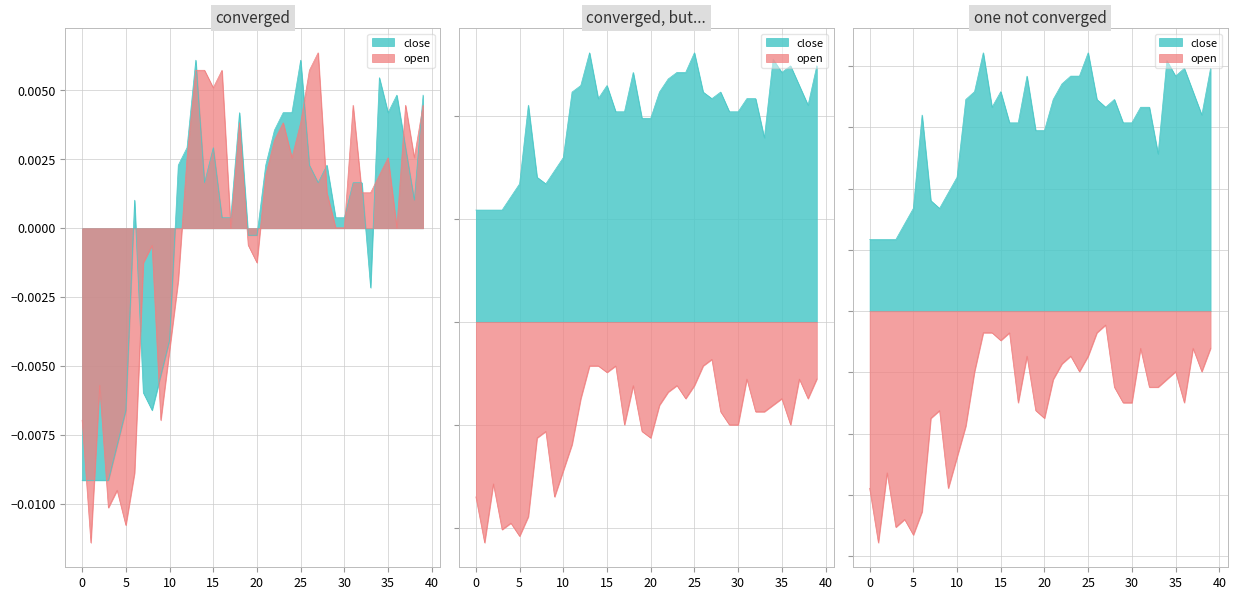

Is the value of close at 26 greater than the value of open at 13?

Yes